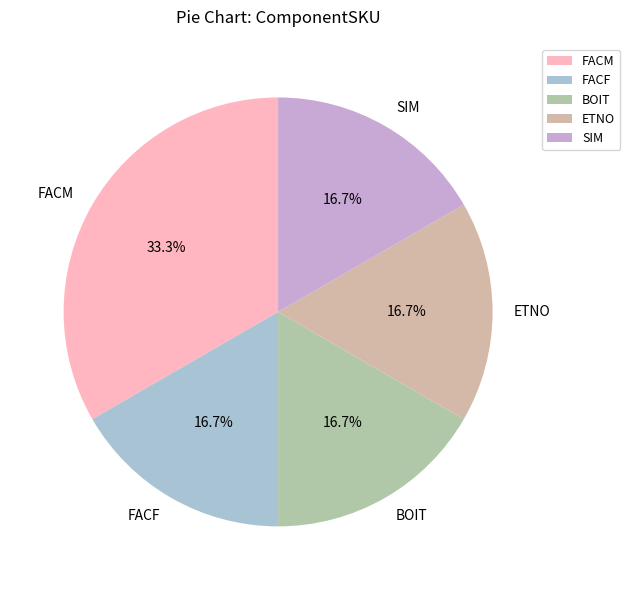

To the nearest percent, what is the combined percentage of FACF and ETNO?

33%